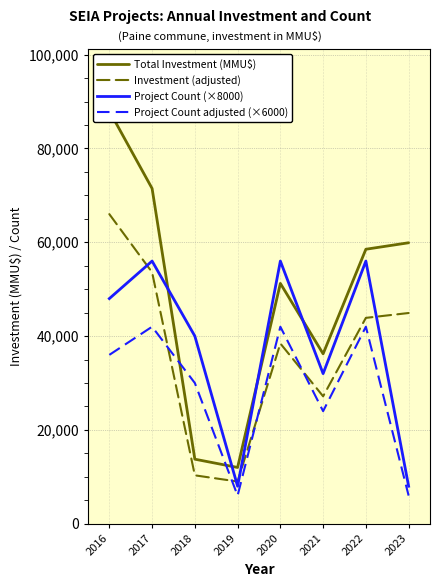

What value does the Project Count (×8000) series have at 2018?

40000.0